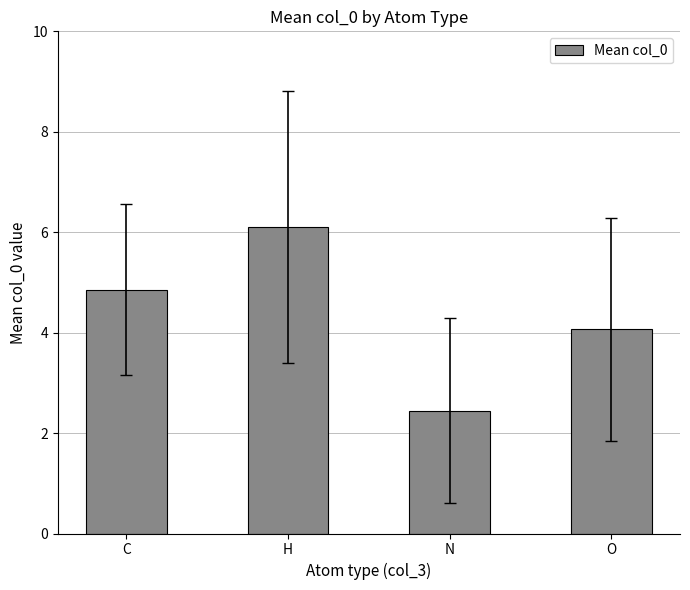

Which category has the lowest value across all series?

N